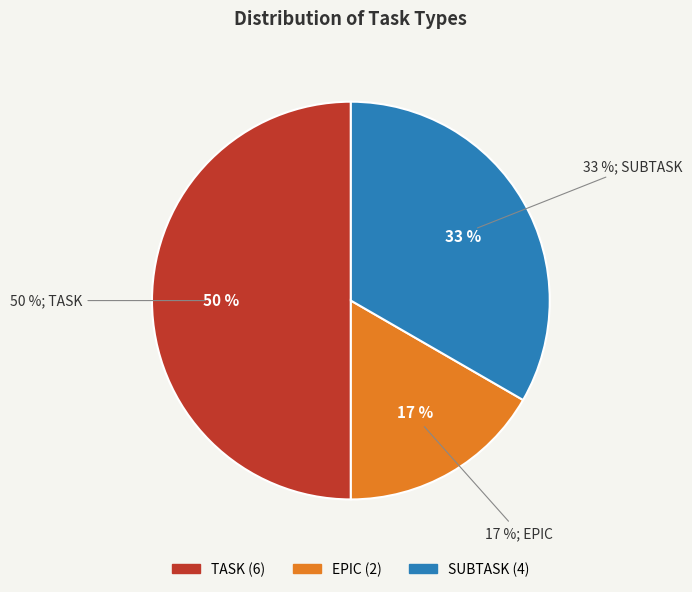

Is there a majority slice in this chart?

No